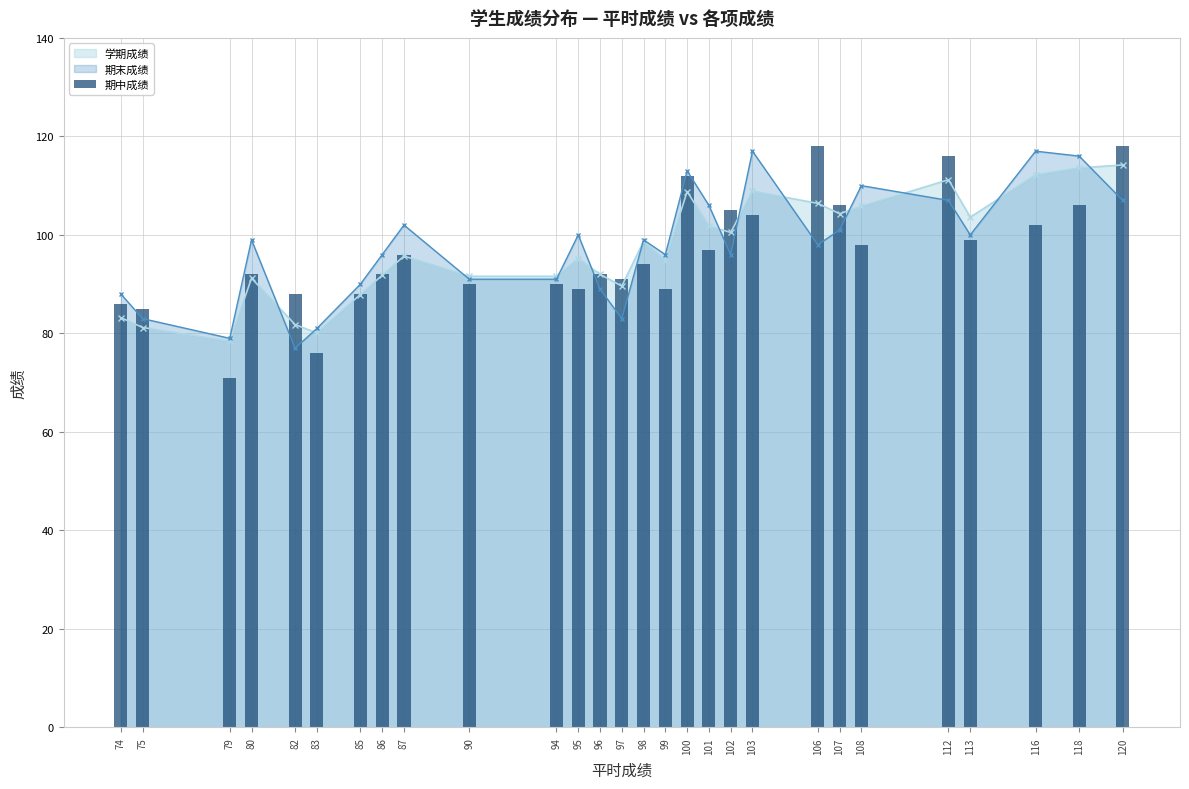

At which label does the data first exceed 94?

87